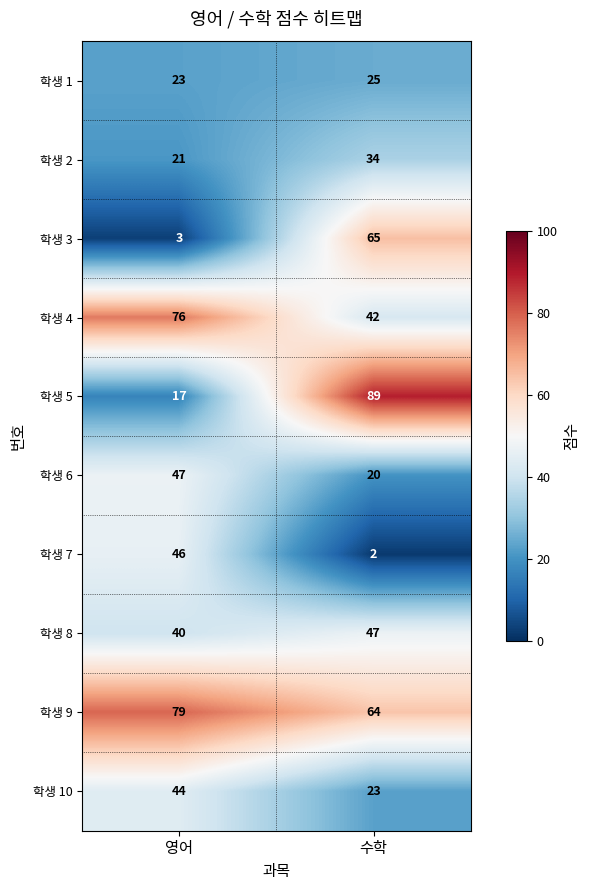

How many data points does each series have?

2